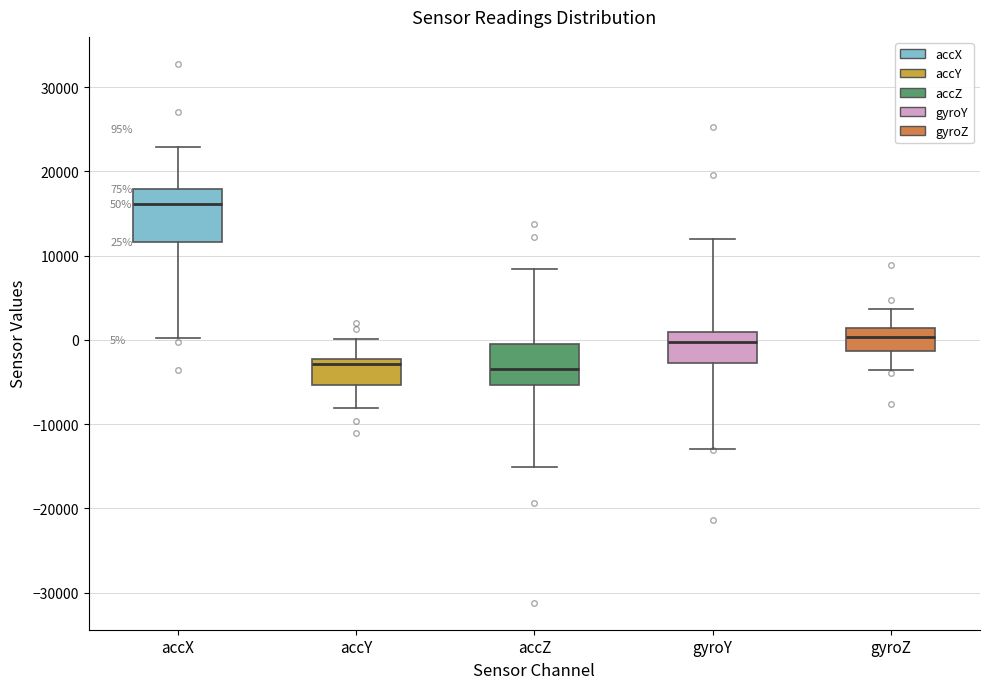

Comparing the boxes themselves (not the whiskers), which one is the tallest?

accX